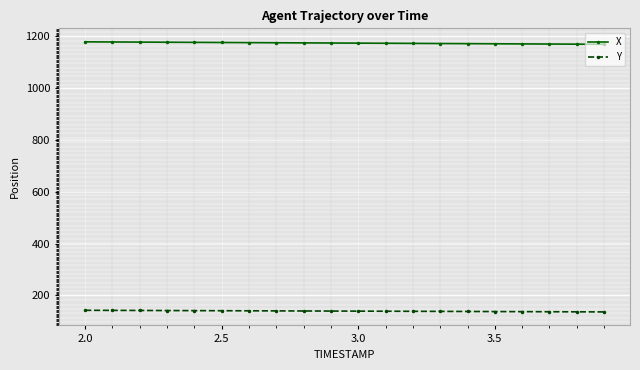

Which series has the largest total across all categories?

X